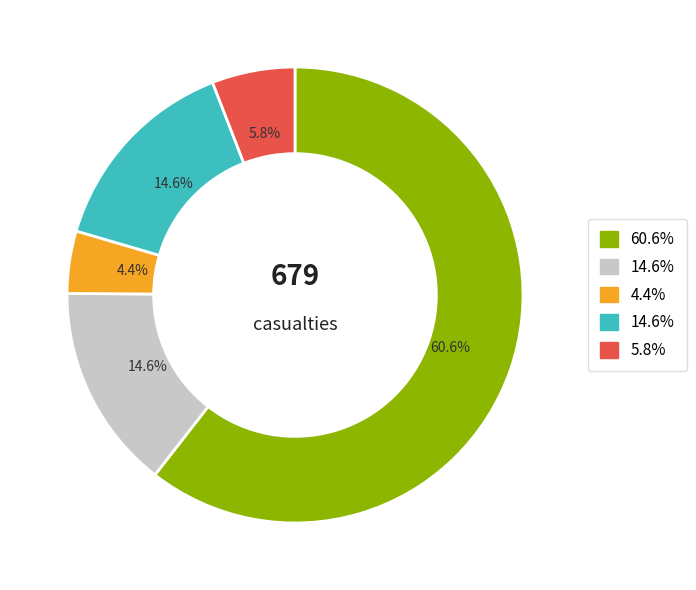

What percentage is the אזרח-אישה slice, to the nearest percent?

4%